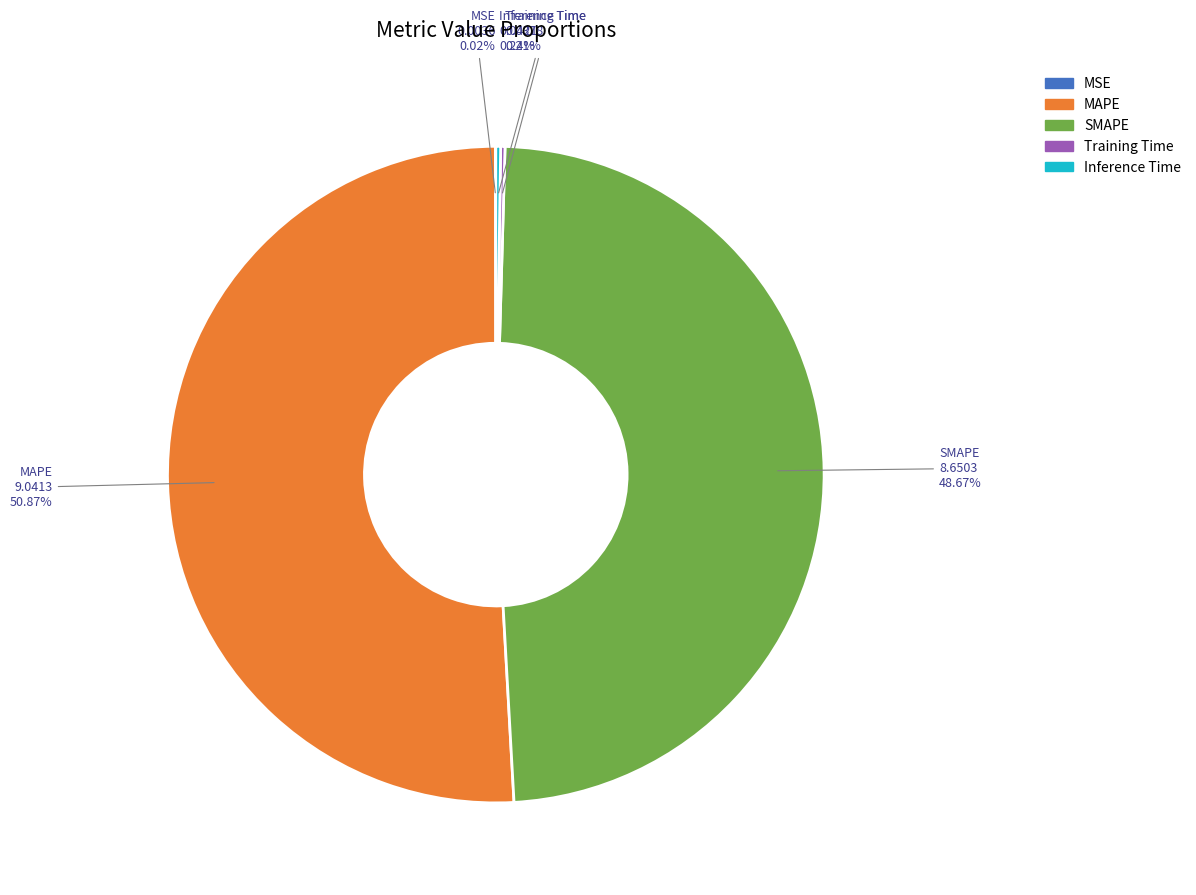

How much of the chart is everything except SMAPE?

51.3%